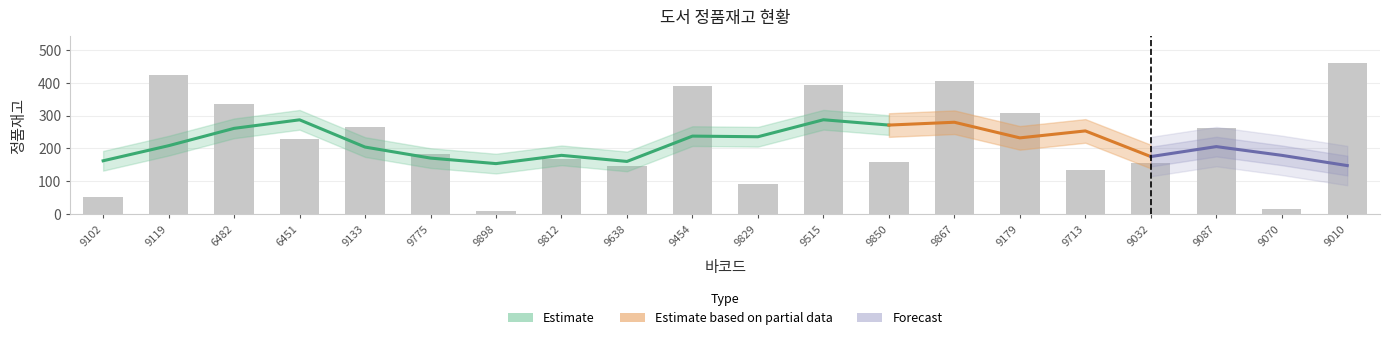

What is the label of the 14th bar from the left?

9867